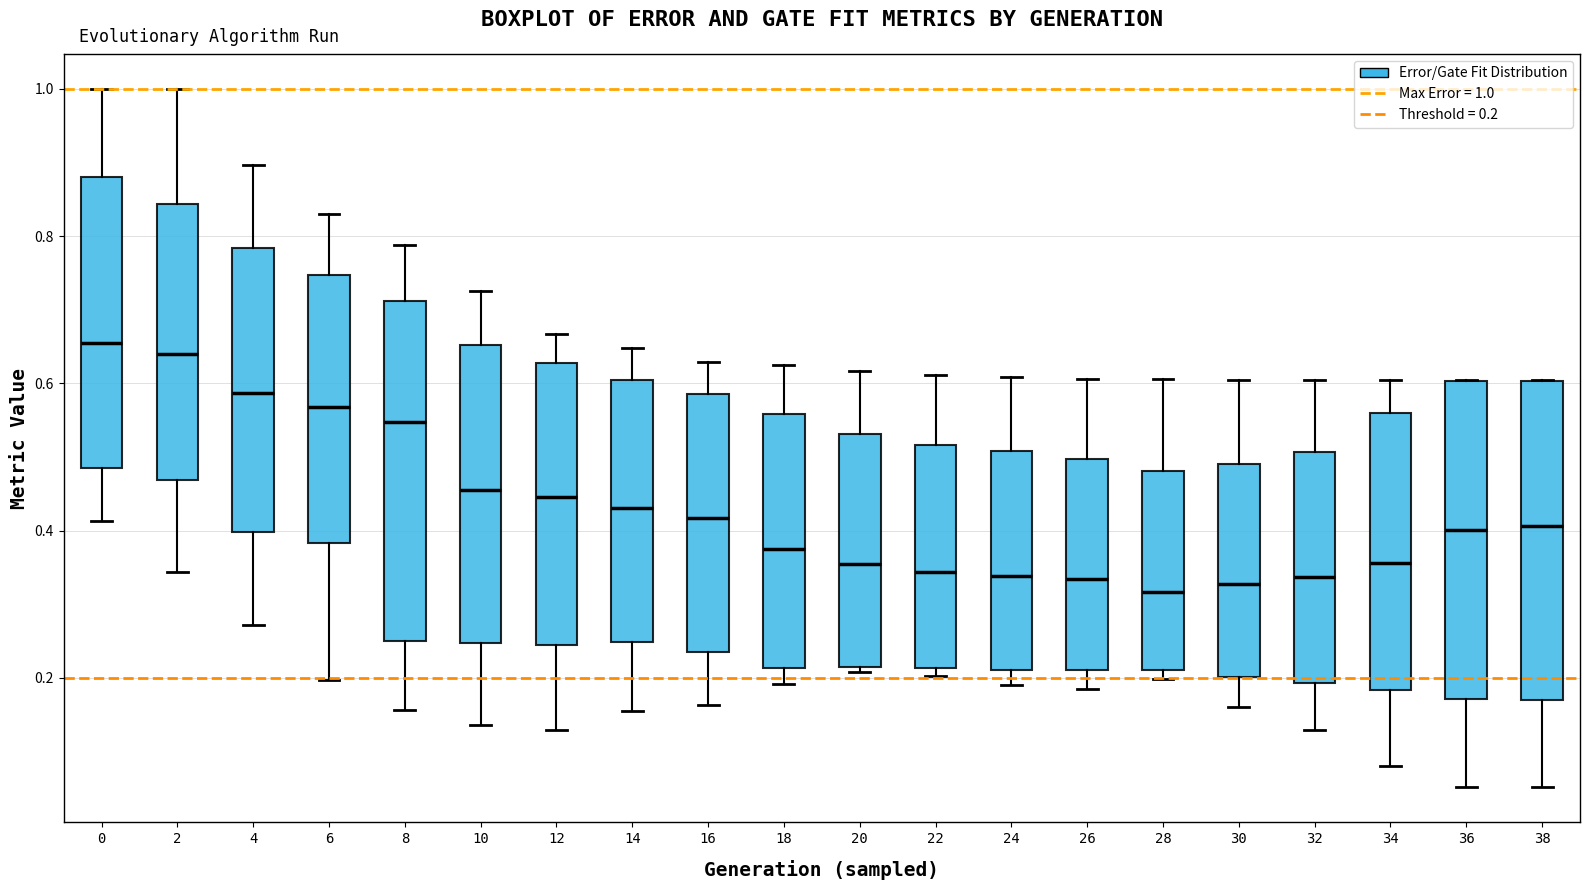

Reading left to right, transcribe this box plot: for each box, give where its median line is, the range the box spans, and where its two whiskers end, as read against the y-axis. The values are not printed on the chart, so give them approximately, as read against the axis.

0: median 0.66, box 0.48 to 0.88, whiskers 0.42 to 1.00
2: median 0.64, box 0.46 to 0.84, whiskers 0.34 to 1.00
4: median 0.58, box 0.40 to 0.78, whiskers 0.28 to 0.90
6: median 0.56, box 0.38 to 0.74, whiskers 0.20 to 0.84
8: median 0.54, box 0.26 to 0.72, whiskers 0.16 to 0.78
10: median 0.46, box 0.24 to 0.66, whiskers 0.14 to 0.72
12: median 0.44, box 0.24 to 0.62, whiskers 0.12 to 0.66
14: median 0.44, box 0.24 to 0.60, whiskers 0.16 to 0.64
16: median 0.42, box 0.24 to 0.58, whiskers 0.16 to 0.62
18: median 0.38, box 0.22 to 0.56, whiskers 0.20 to 0.62
20: median 0.36, box 0.22 to 0.54, whiskers 0.20 to 0.62
22: median 0.34, box 0.22 to 0.52, whiskers 0.20 to 0.62
24: median 0.34, box 0.22 to 0.50, whiskers 0.20 to 0.60
26: median 0.34, box 0.22 to 0.50, whiskers 0.18 to 0.60
28: median 0.32, box 0.22 to 0.48, whiskers 0.20 to 0.60
30: median 0.32, box 0.20 to 0.50, whiskers 0.16 to 0.60
32: median 0.34, box 0.20 to 0.50, whiskers 0.12 to 0.60
34: median 0.36, box 0.18 to 0.56, whiskers 0.08 to 0.60
36: median 0.40, box 0.18 to 0.60, whiskers 0.06 to 0.60
38: median 0.40, box 0.18 to 0.60, whiskers 0.06 to 0.60